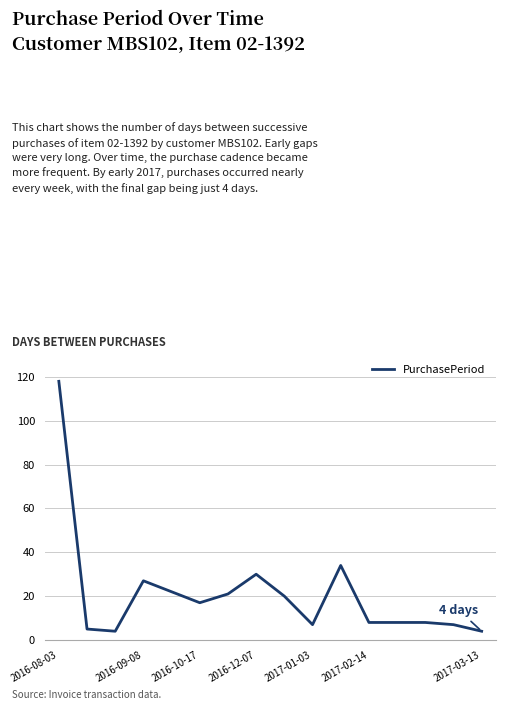

What is the difference between the maximum and minimum values?

114